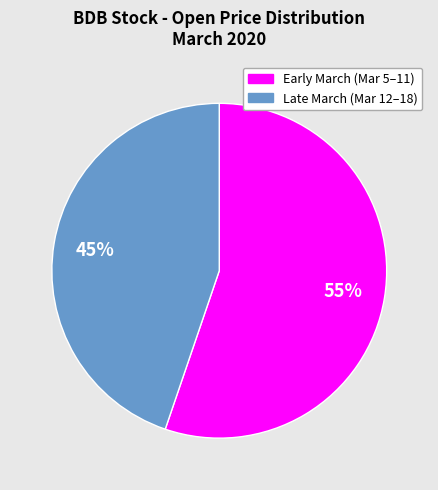

To the nearest percent, what is the average slice percentage?

50%